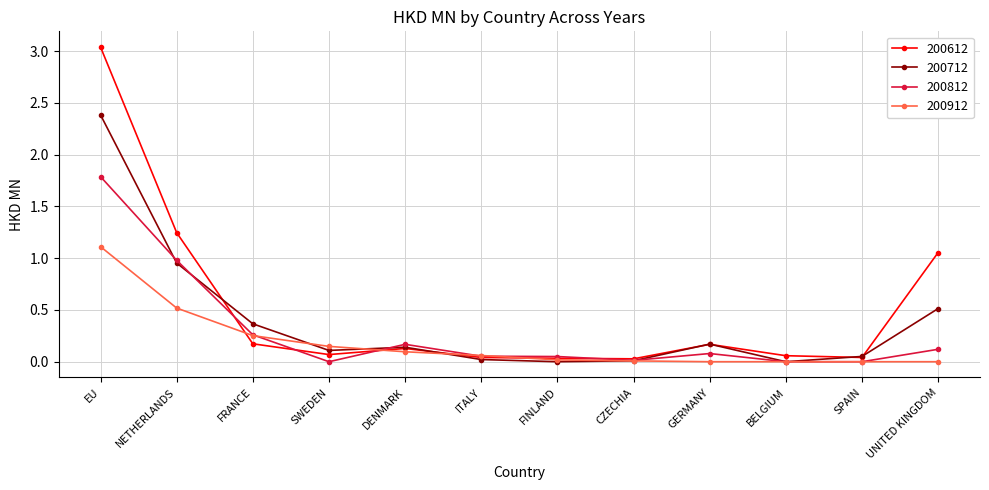

At which category does 200812 reach its first local valley?

SWEDEN